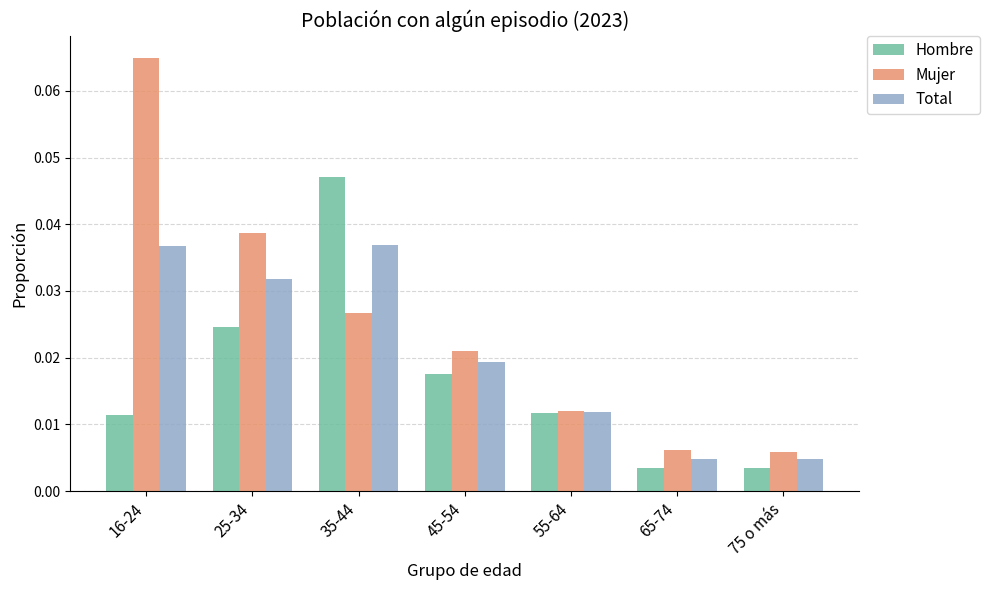

At which category does the chart reach its peak across all series?

16-24